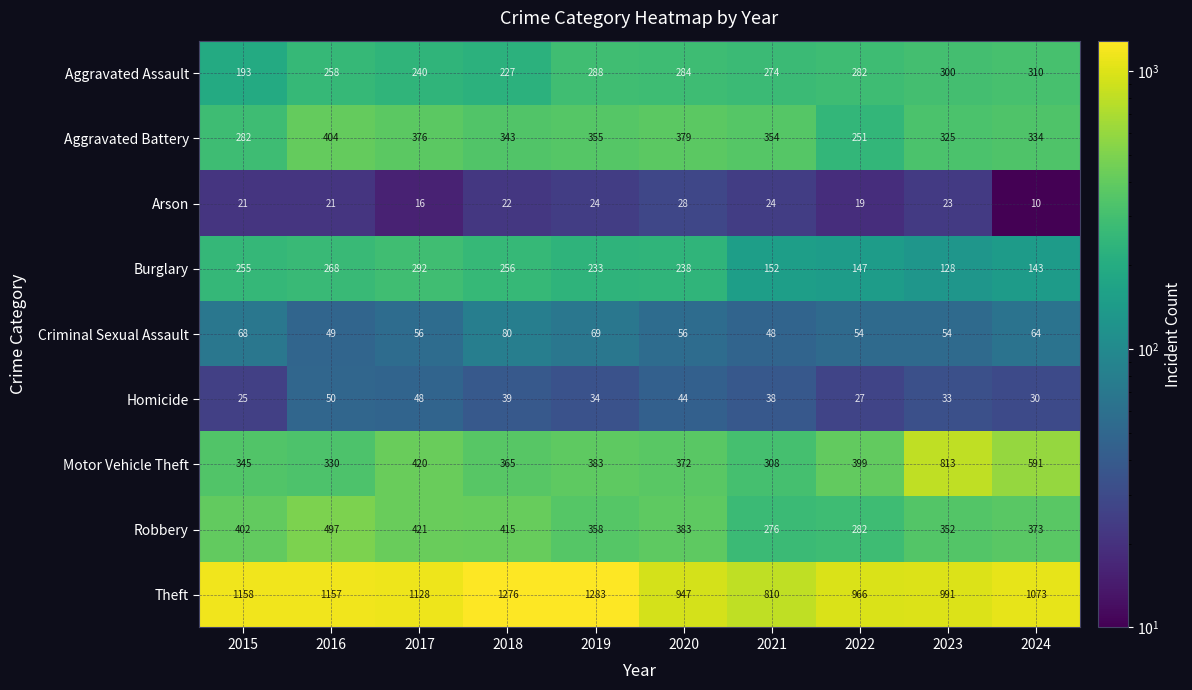

At 2023, list the series in order from smallest to largest.

Arson, Homicide, Criminal Sexual Assault, Burglary, Aggravated Assault, Aggravated Battery, Robbery, Motor Vehicle Theft, Theft